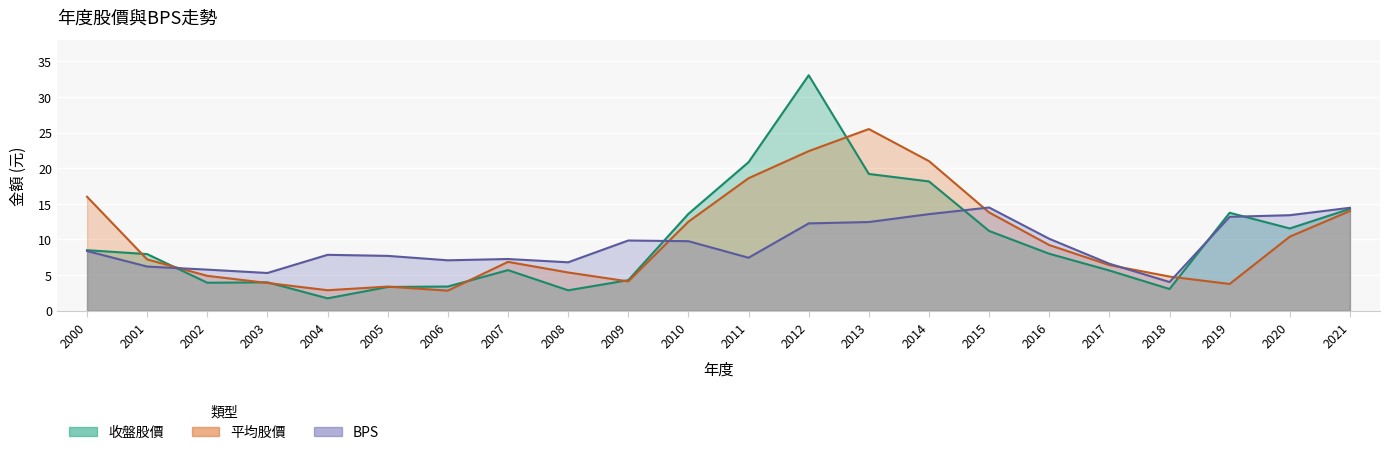

What is the lowest value of the BPS series?

4.0